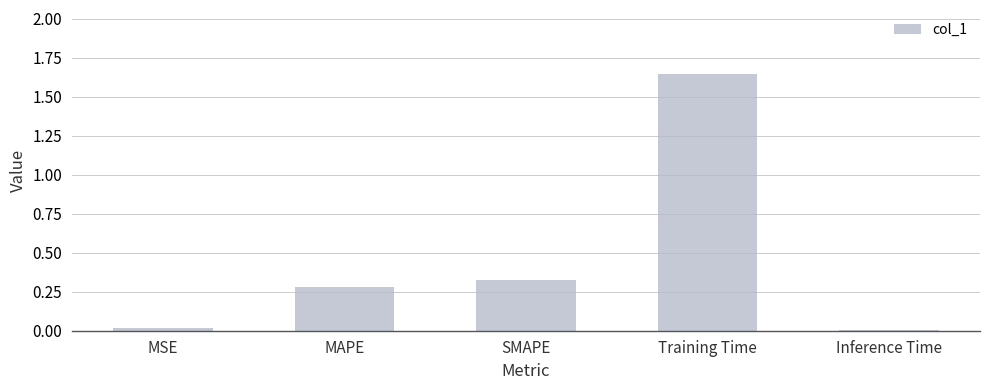

True or false: the data shows 0.0 at Inference Time.

True